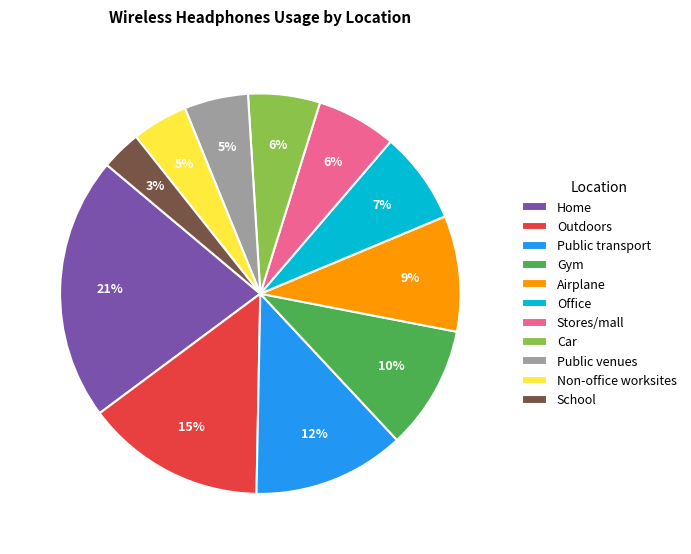

How many slices are in this pie chart?

11